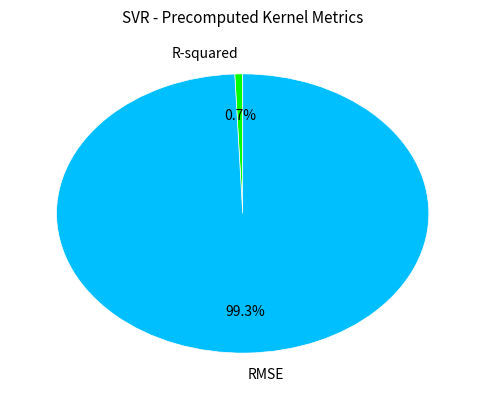

What is the majority slice?

RMSE